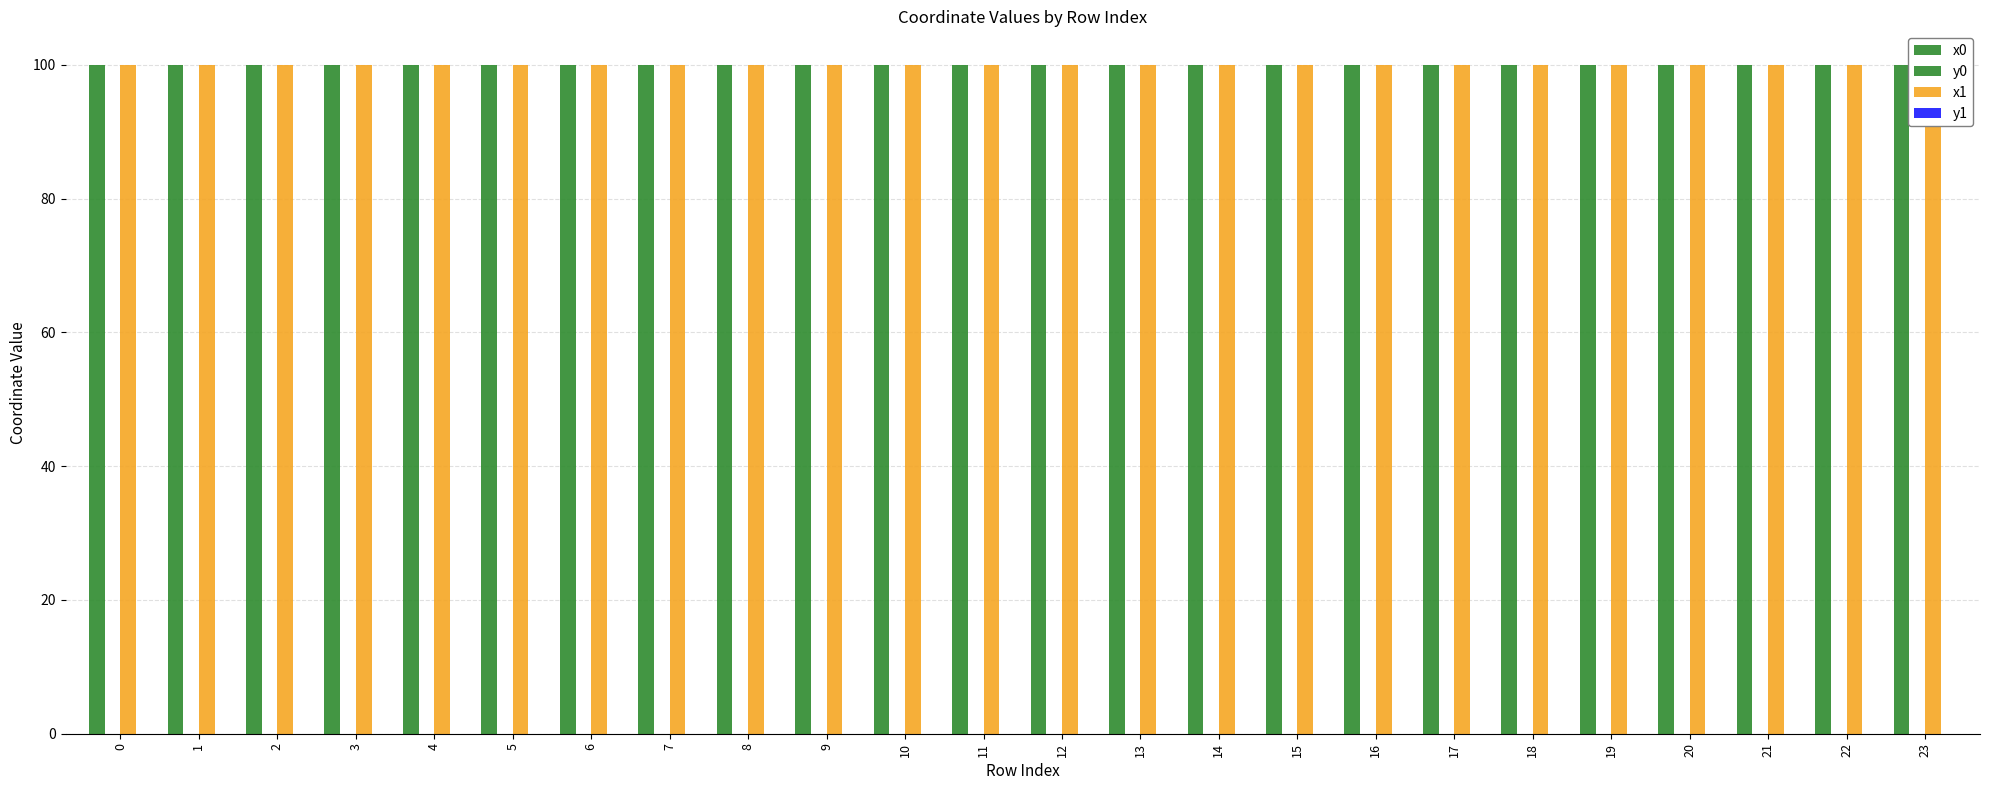

At which category is the sum across all series the highest?

22